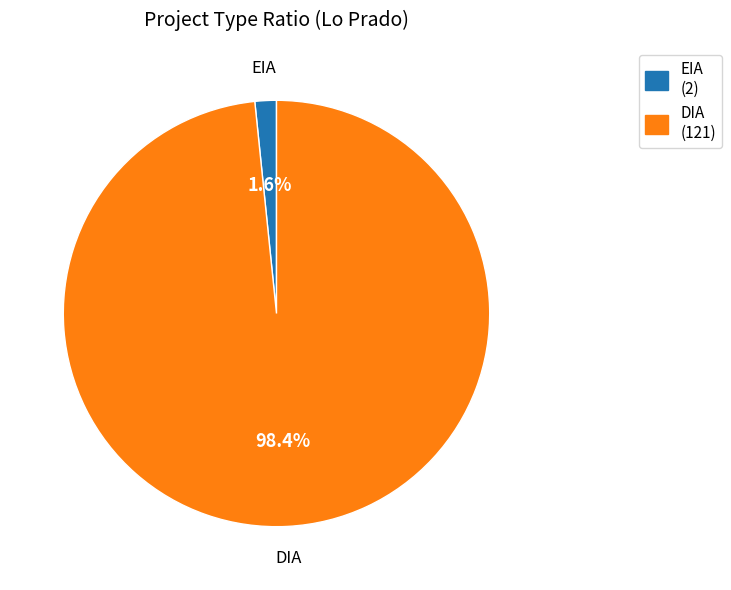

What is the smallest slice in the pie chart?

EIA